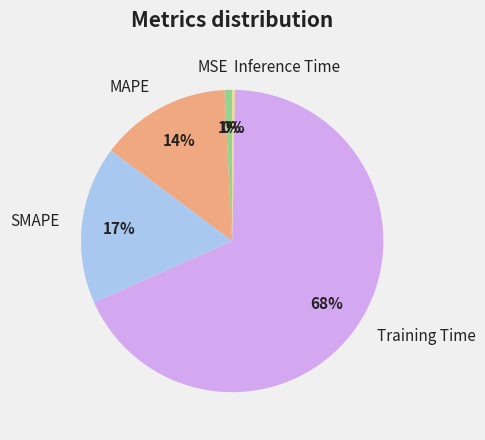

What percentage is the Training Time slice, to the nearest percent?

68%